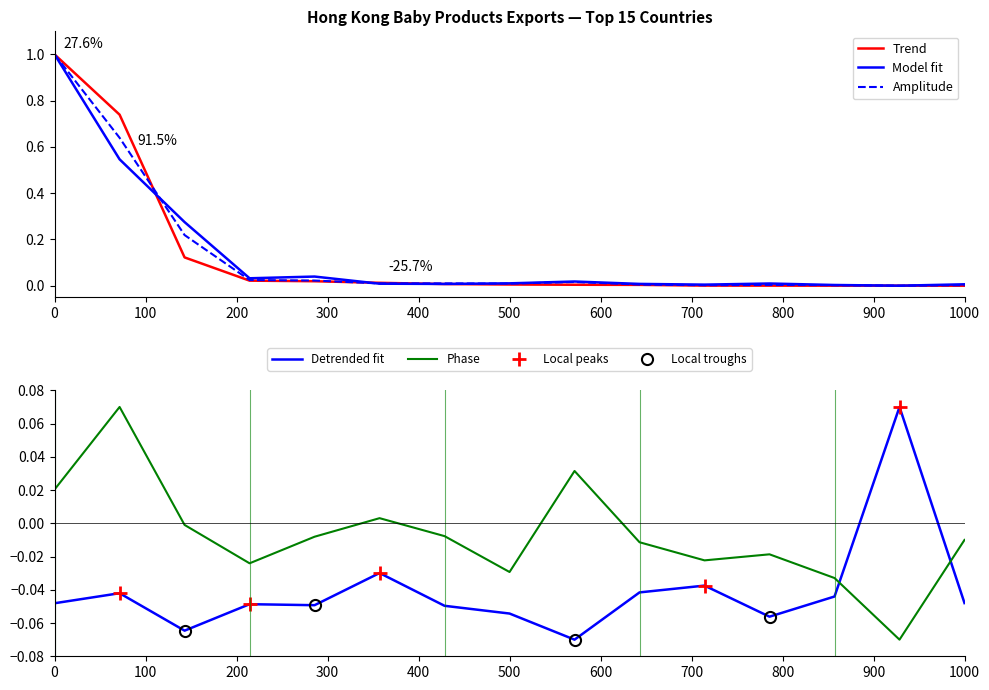

The value of Amplitude at 0 is 1.0. True or false?

True